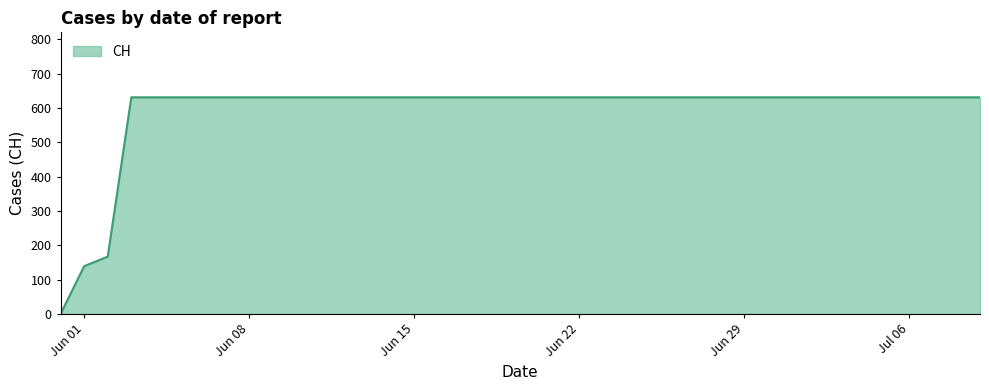

What is the maximum value shown in the chart?

631